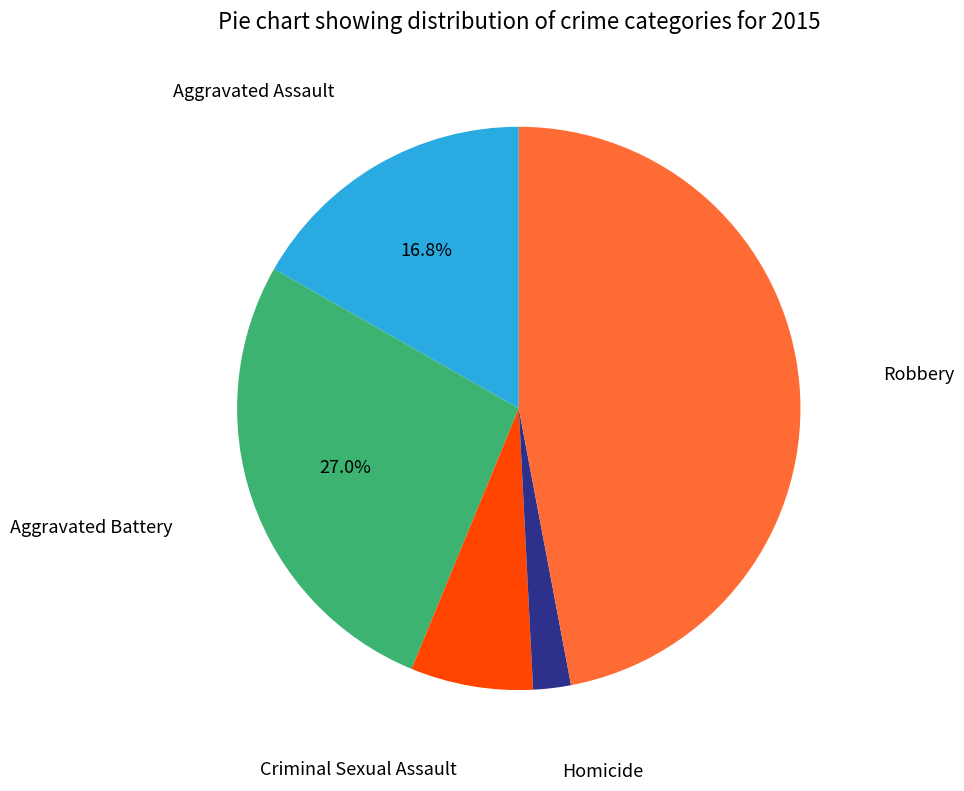

Does any single category account for the majority?

No